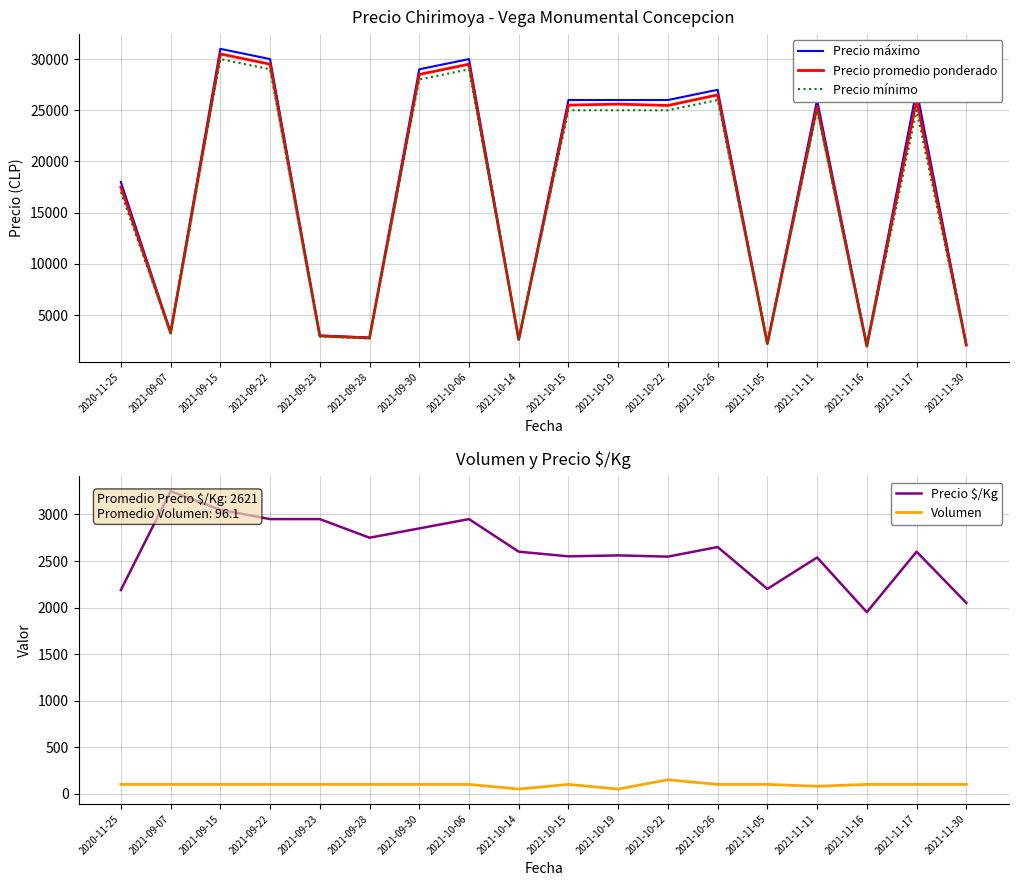

True or false: Precio mínimo has more than 2 interior local peaks.

True